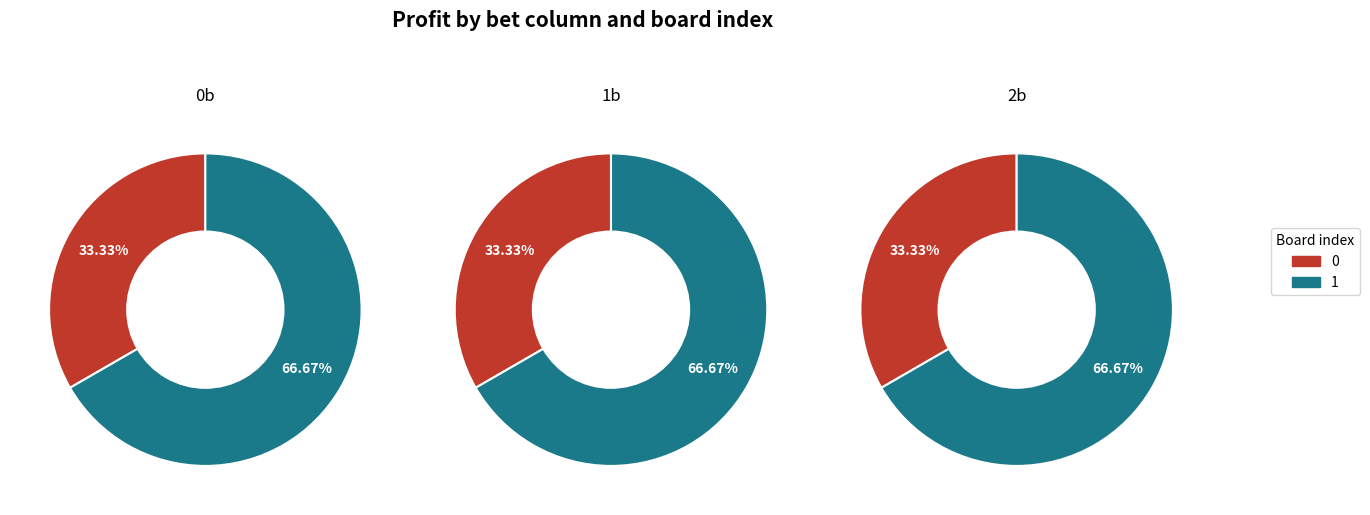

To the nearest percent, what percentage of the pie is 0?

33%